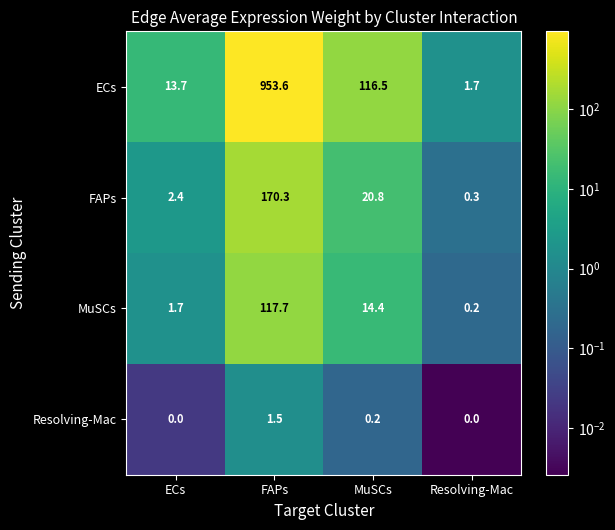

What is the average value of the Resolving-Mac series?

0.4